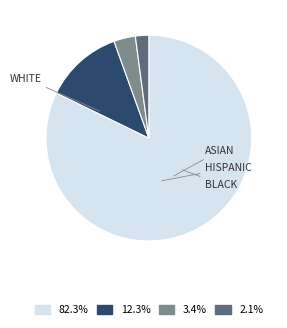

Does any single category account for the majority?

Yes